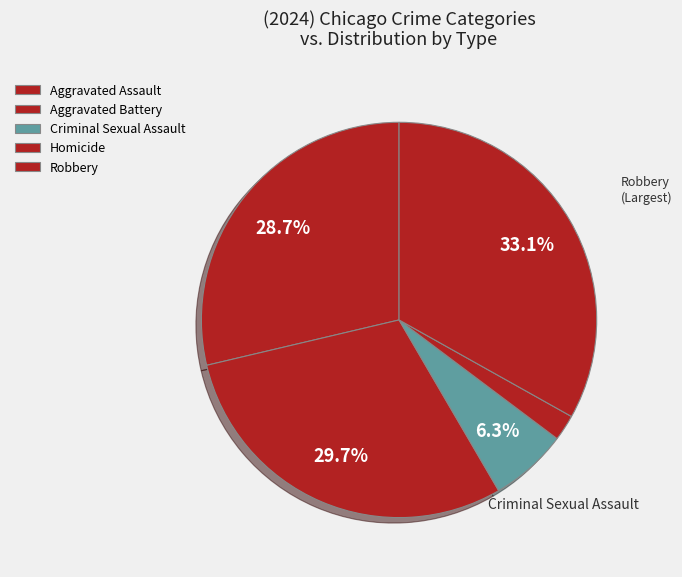

Is Aggravated Assault the majority of the pie?

No